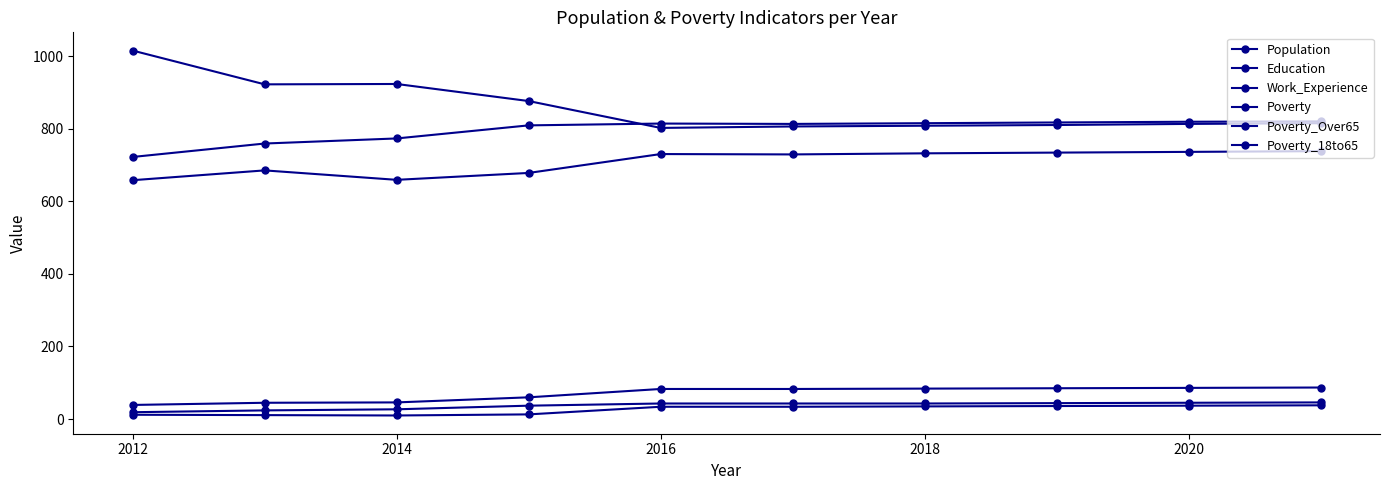

In Work_Experience, how many points are lower than both neighbors (excluding endpoints)?

1